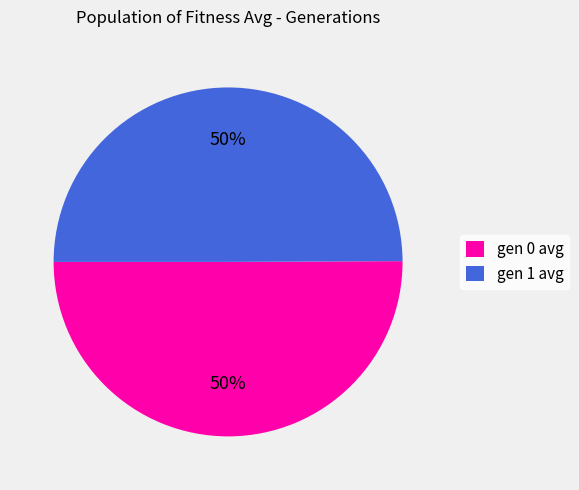

Is it true that gen 0 avg is 59% of the pie?

False